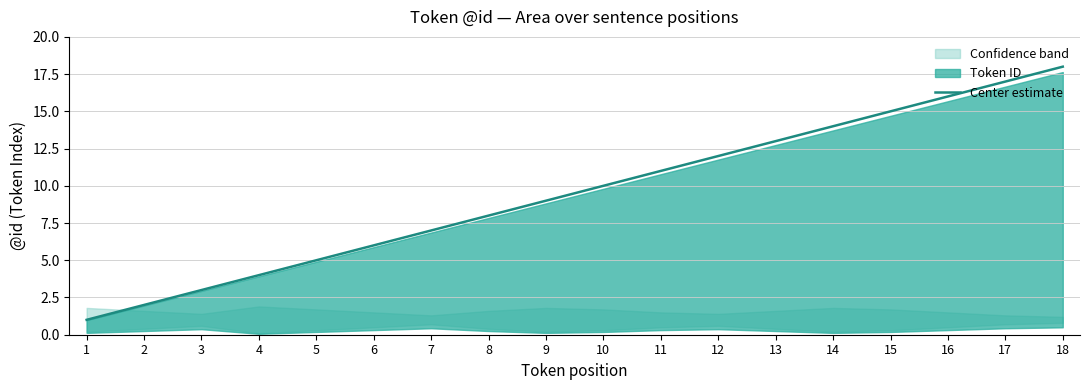

Reading right to left, list all the values displayed in this chart.

18=18	17=17	16=16	15=15	14=14	13=13	12=12	11=11	10=10	9=9	8=8	7=7	6=6	5=5	4=4	3=3	2=2	1=1